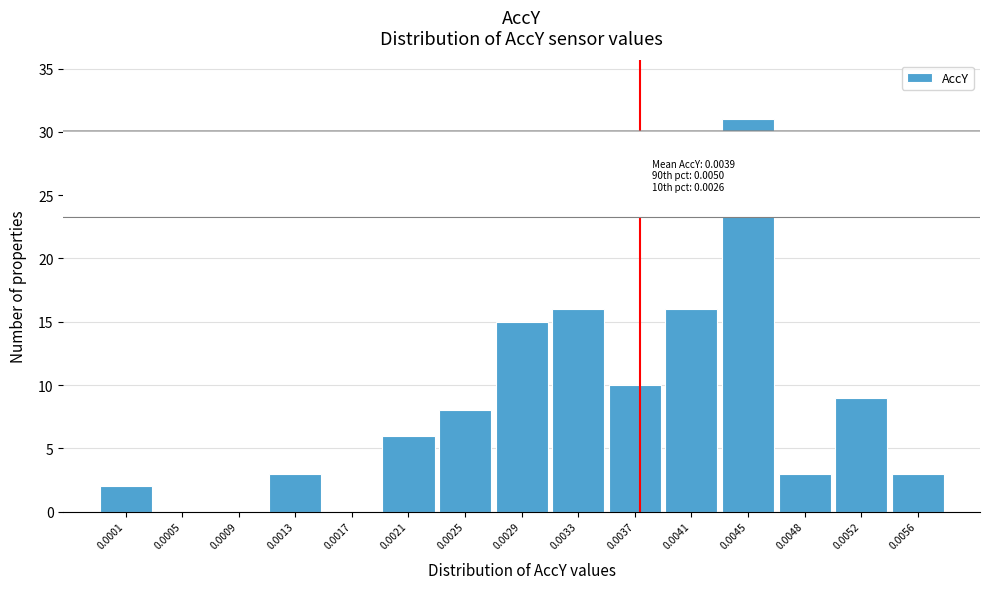

Reading left to right, transcribe all the data shown in this chart.

0.0001=2	0.0005=0	0.0009=0	0.0013=3	0.0017=0	0.0021=6	0.0025=8	0.0029=15	0.0033=16	0.0037=10	0.0041=16	0.0045=31	0.0048=3	0.0052=9	0.0056=3